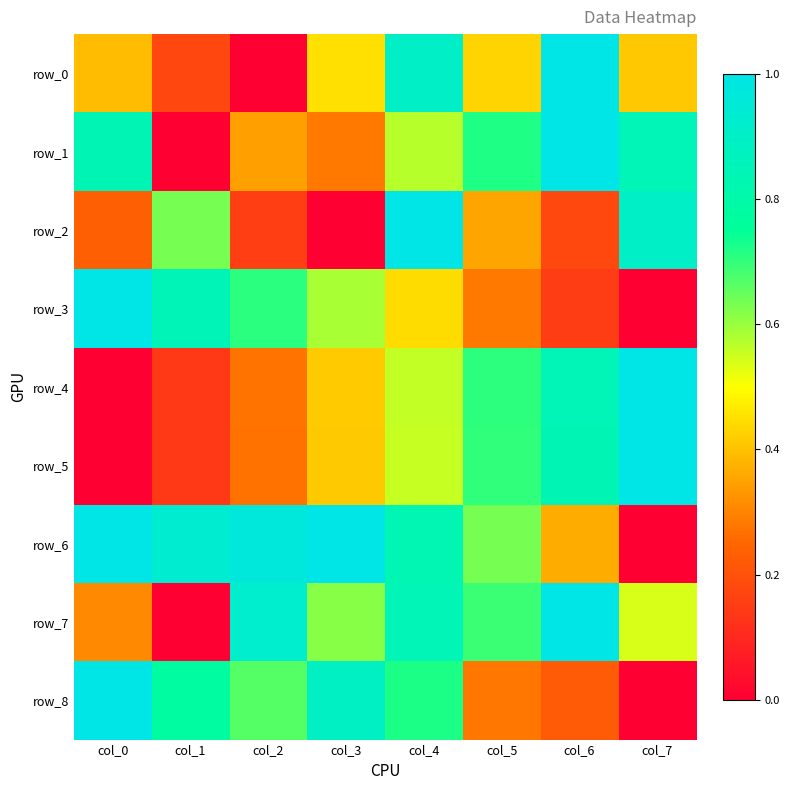

Reading right to left, what are all the values shown in this chart?

row_0: col_7=0.4	col_6=1.0	col_5=0.4	col_4=0.9	col_3=0.5	col_2=0.0	col_1=0.2	col_0=0.4
row_1: col_7=0.8	col_6=1.0	col_5=0.7	col_4=0.6	col_3=0.3	col_2=0.3	col_1=0.0	col_0=0.8
row_2: col_7=0.9	col_6=0.2	col_5=0.4	col_4=1.0	col_3=0.0	col_2=0.2	col_1=0.6	col_0=0.2
row_3: col_7=0.0	col_6=0.2	col_5=0.3	col_4=0.4	col_3=0.6	col_2=0.7	col_1=0.8	col_0=1.0
row_4: col_7=1.0	col_6=0.8	col_5=0.7	col_4=0.6	col_3=0.4	col_2=0.3	col_1=0.1	col_0=0.0
row_5: col_7=1.0	col_6=0.8	col_5=0.7	col_4=0.6	col_3=0.4	col_2=0.3	col_1=0.1	col_0=0.0
row_6: col_7=0.0	col_6=0.4	col_5=0.6	col_4=0.8	col_3=1.0	col_2=1.0	col_1=0.9	col_0=1.0
row_7: col_7=0.5	col_6=1.0	col_5=0.7	col_4=0.8	col_3=0.6	col_2=0.9	col_1=0.0	col_0=0.3
row_8: col_7=0.0	col_6=0.2	col_5=0.3	col_4=0.7	col_3=0.9	col_2=0.7	col_1=0.8	col_0=1.0